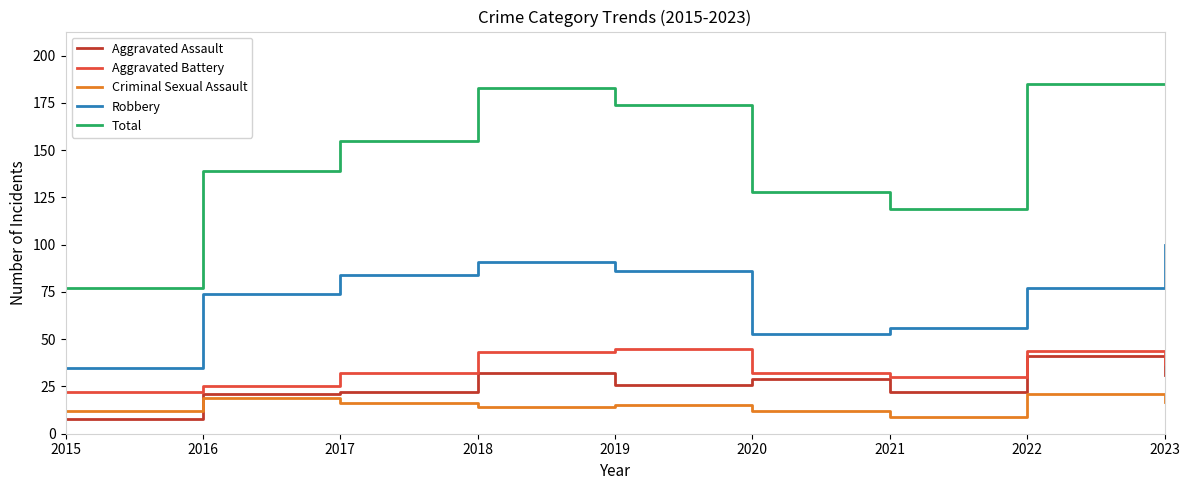

At 2017, list the series in order from largest to smallest.

Total, Robbery, Aggravated Battery, Aggravated Assault, Criminal Sexual Assault